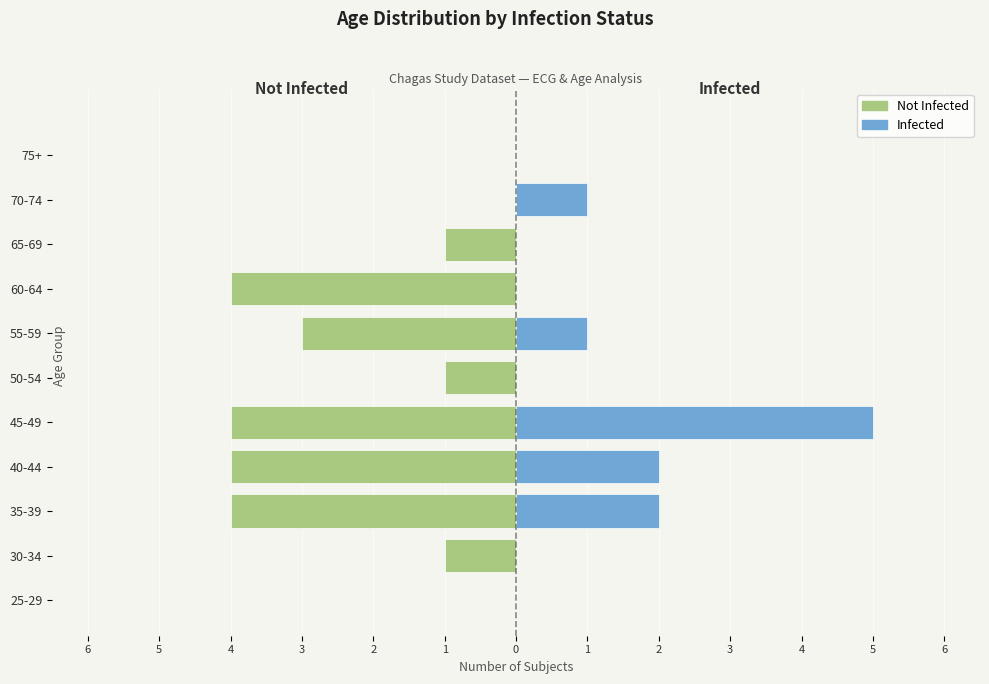

Count the Infected values in the range 0 to 2.

10